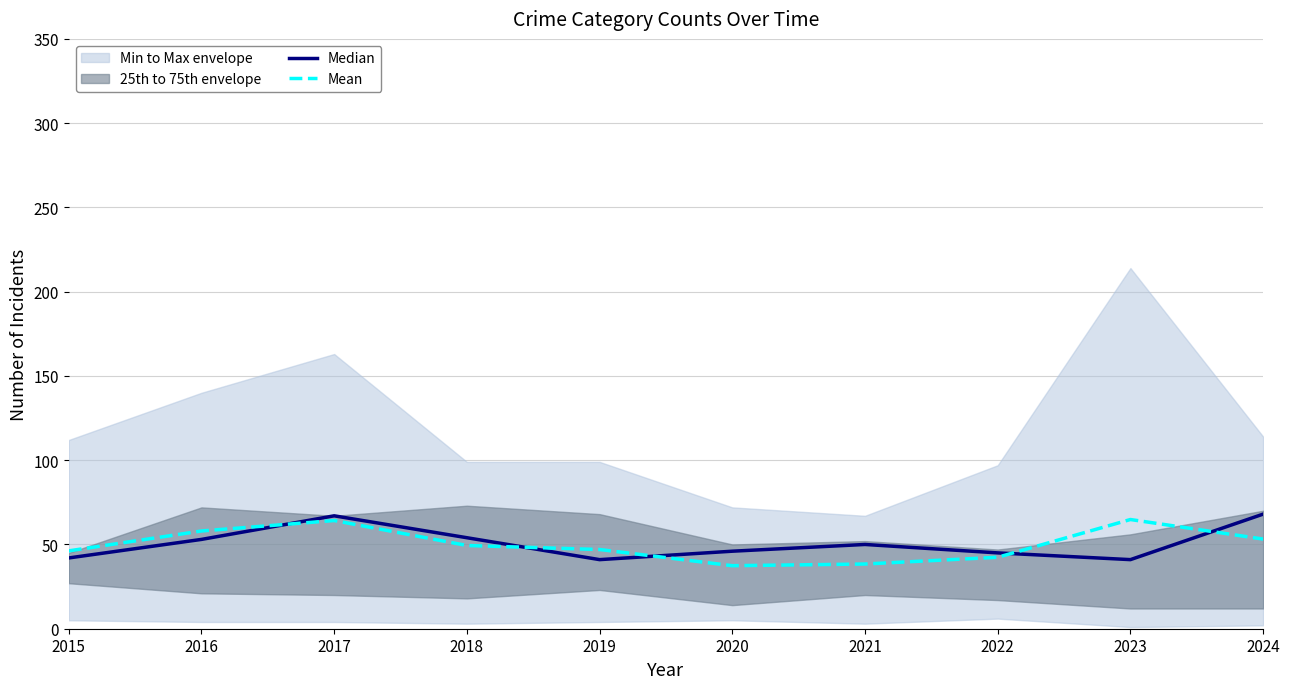

Rank the series at 2024 from highest to lowest value.

Median, Mean